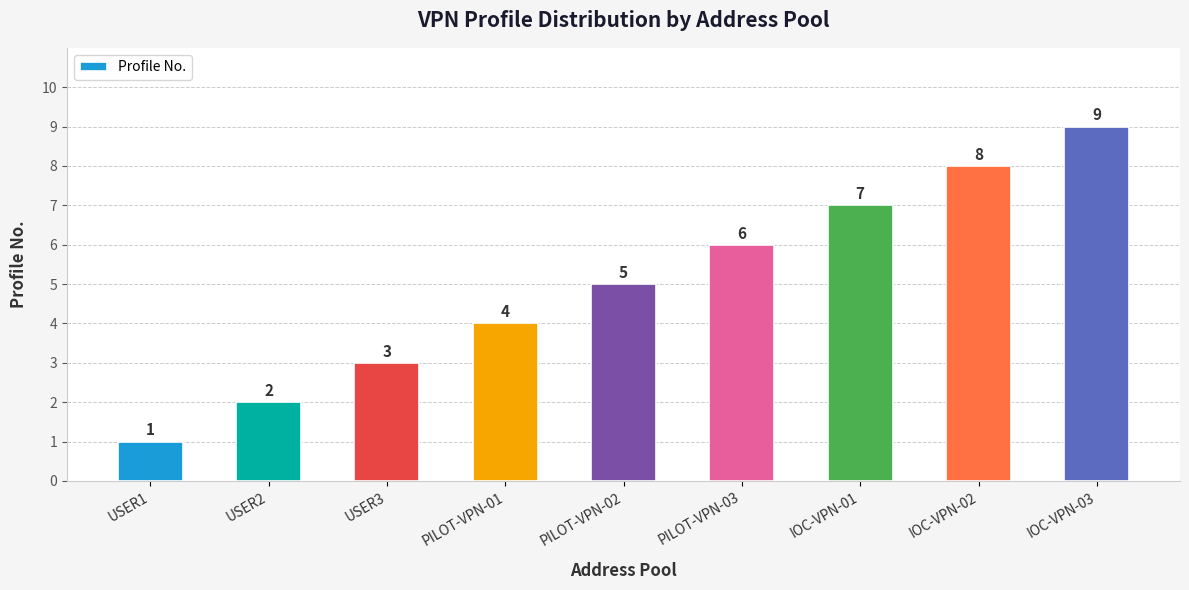

What is the change in value from USER3 to IOC-VPN-01?

+4